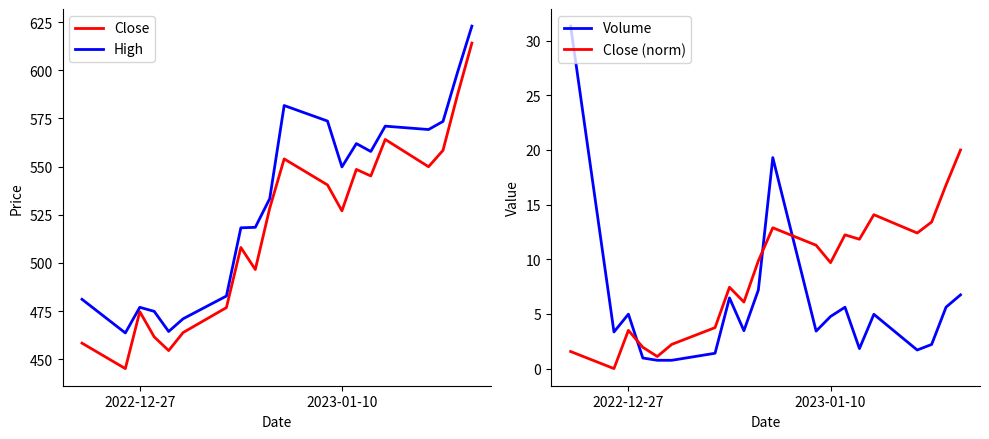

Where is the first local maximum for Volume?

2022-12-27